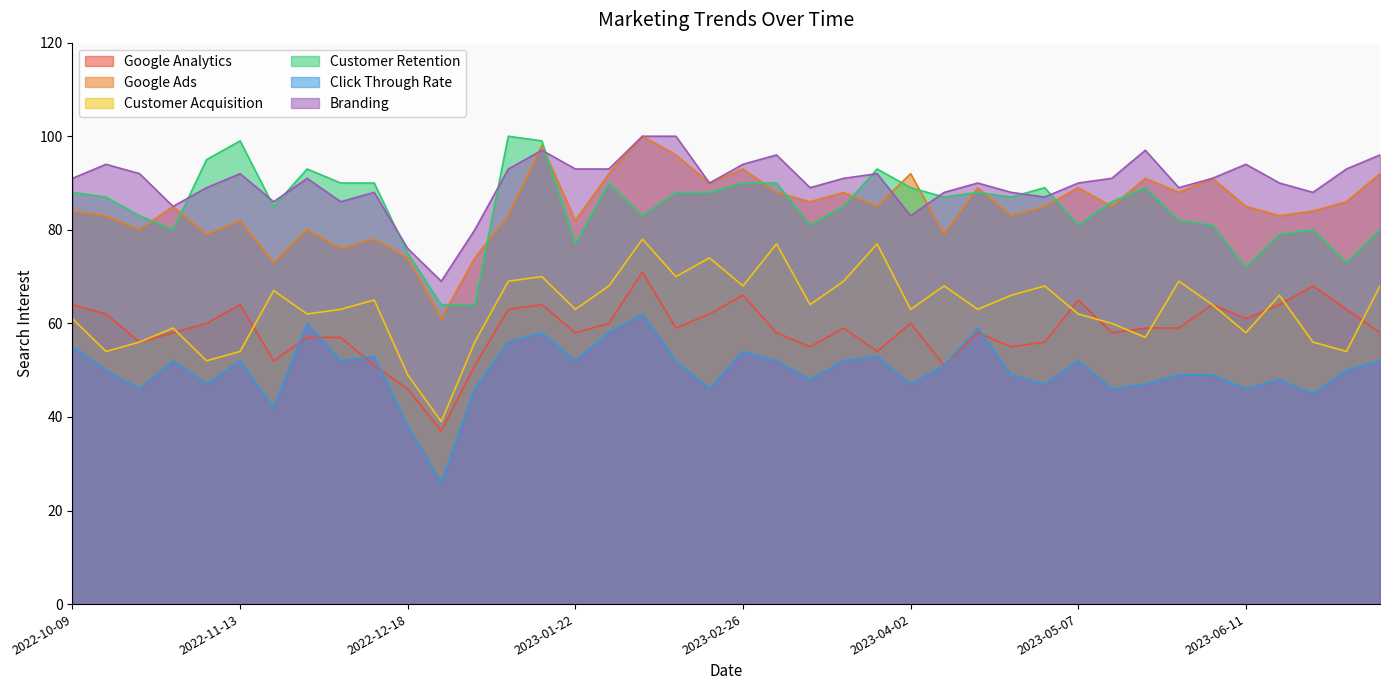

What is the label of the 1st point from the left?

2022-10-09